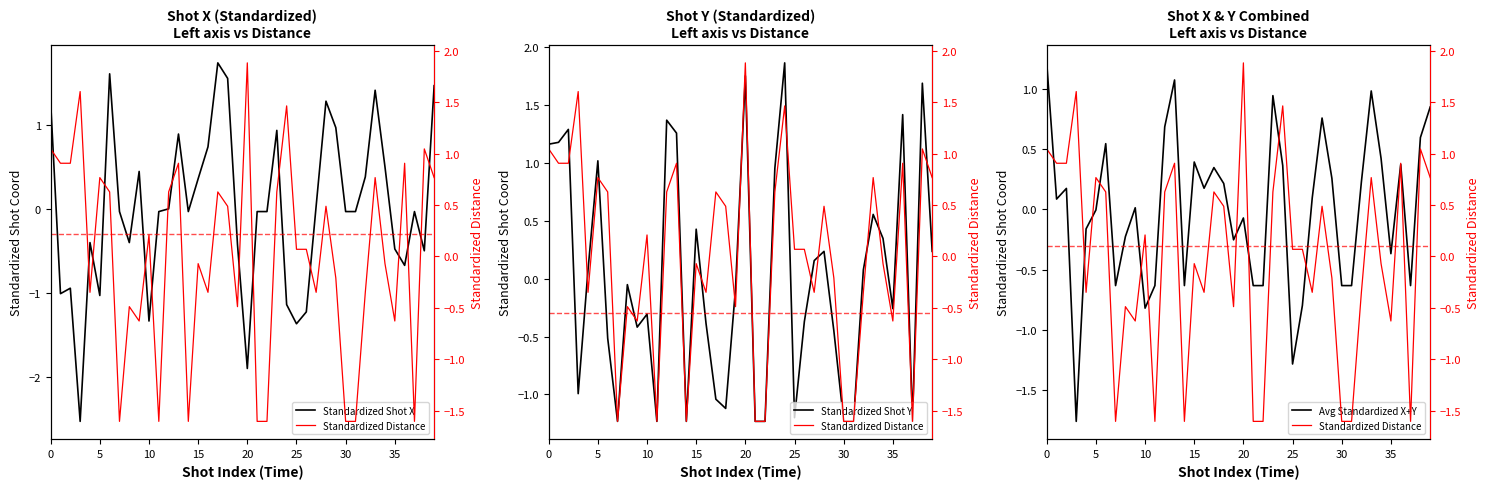

Where do Standardized Shot X and Standardized Shot Y first cross each other?

0 and 5